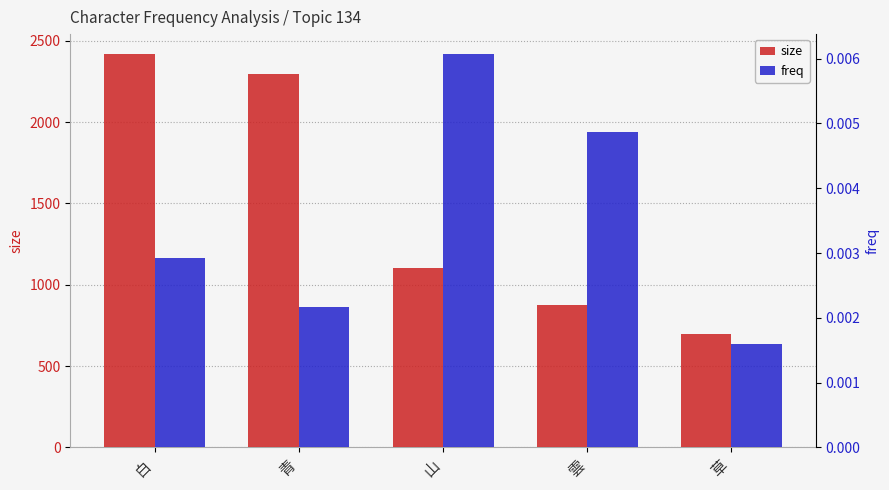

The freq series shows 0.0 at 白. True or false?

True